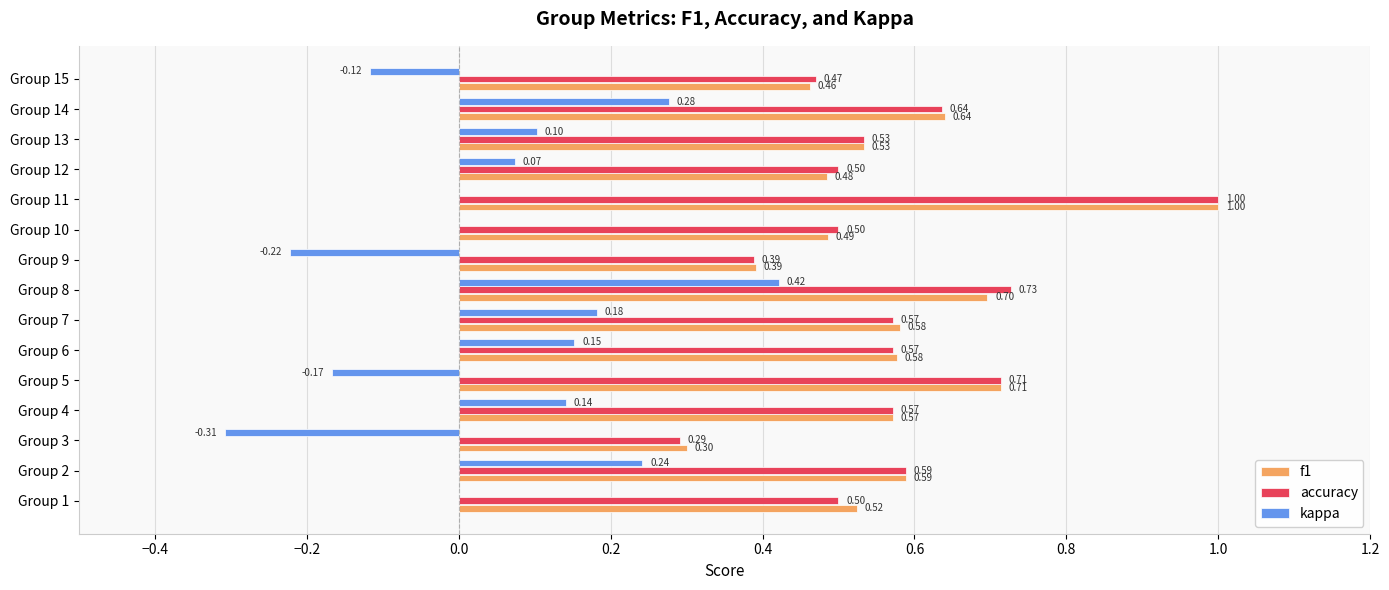

Is the value of f1 at Group 12 greater than the value of kappa at Group 14?

Yes